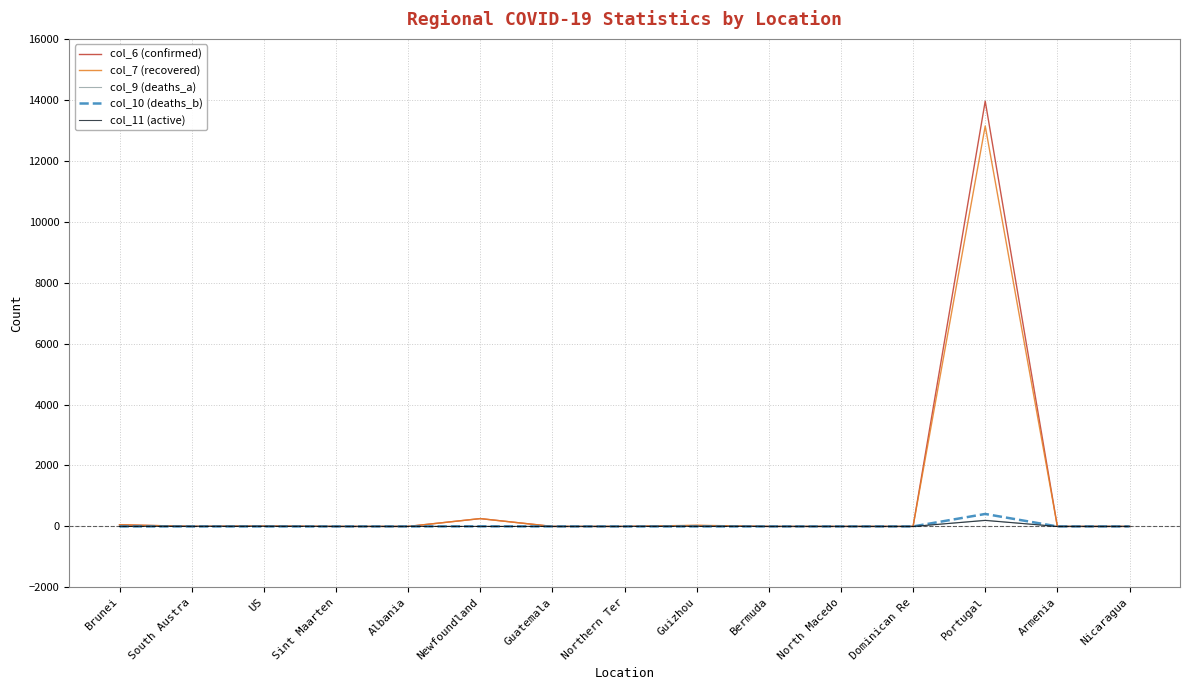

How many values in the col_11 (active) series exceed 0?

4